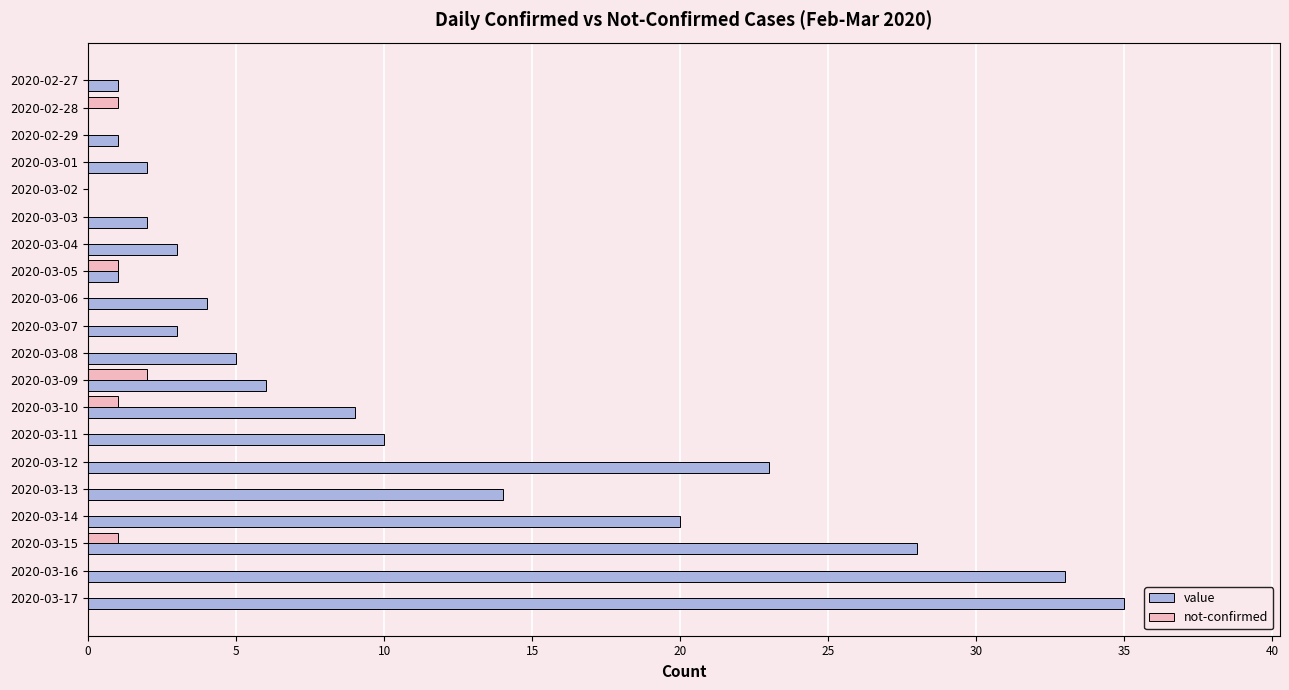

How many distinct data groups are displayed?

2